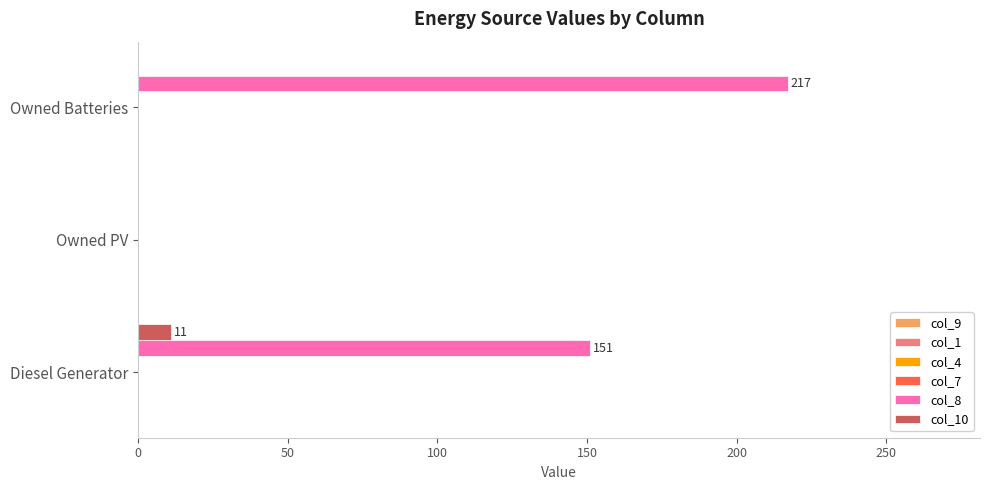

How many positive values does the col_10 series have?

1